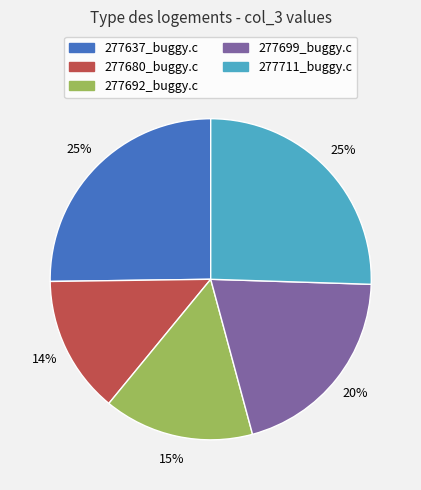

Combined, do 277711_buggy.c and 277692_buggy.c account for over 50%?

No